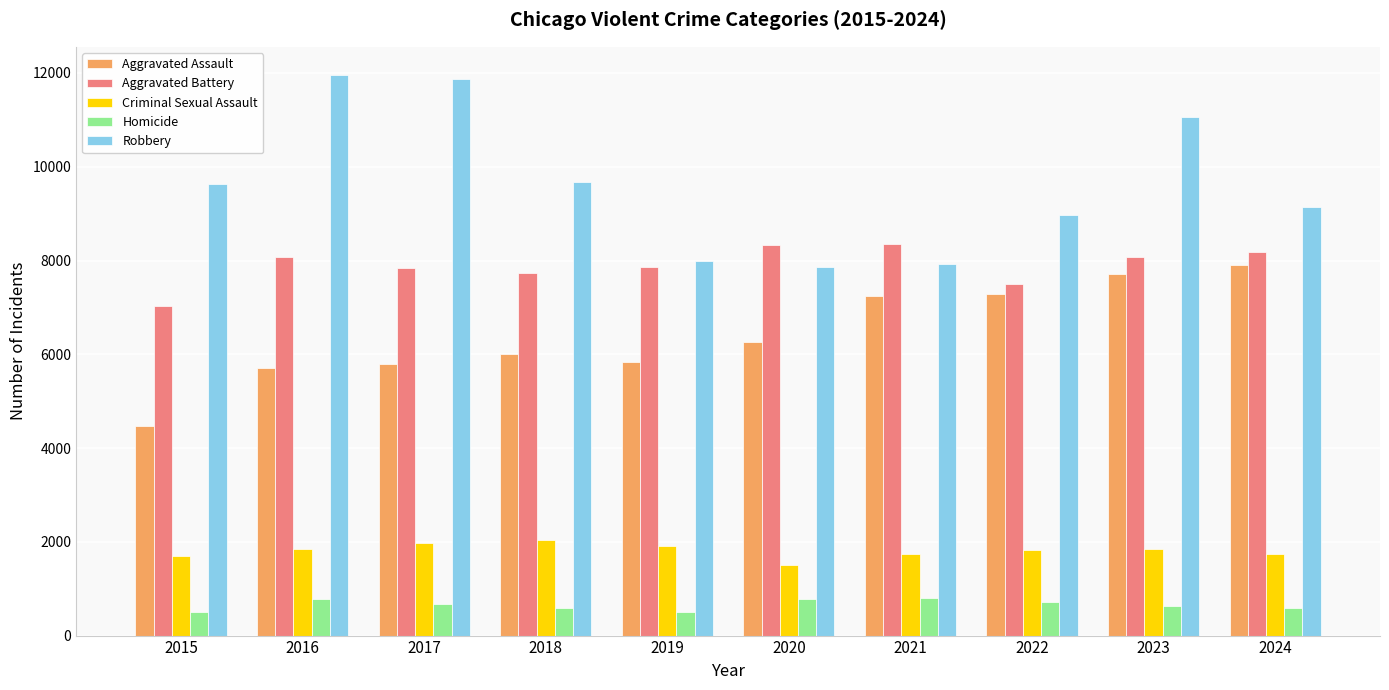

What is the difference between the Homicide values at 2016 and 2017?

114